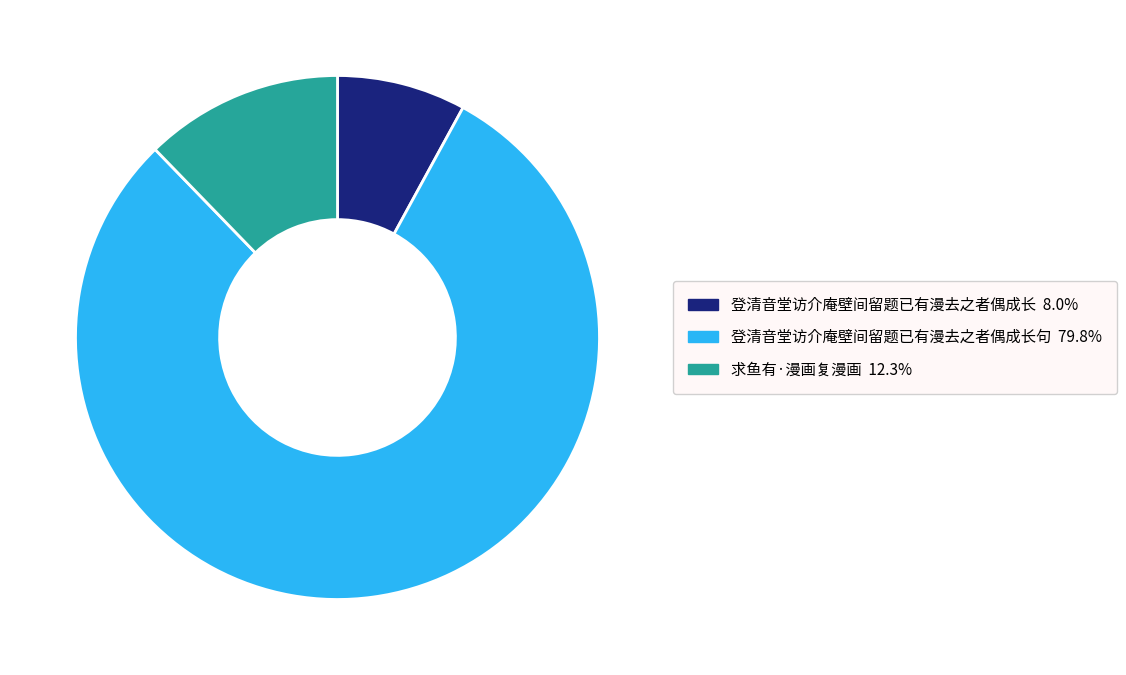

Is there any slice that represents more than half of the pie?

Yes